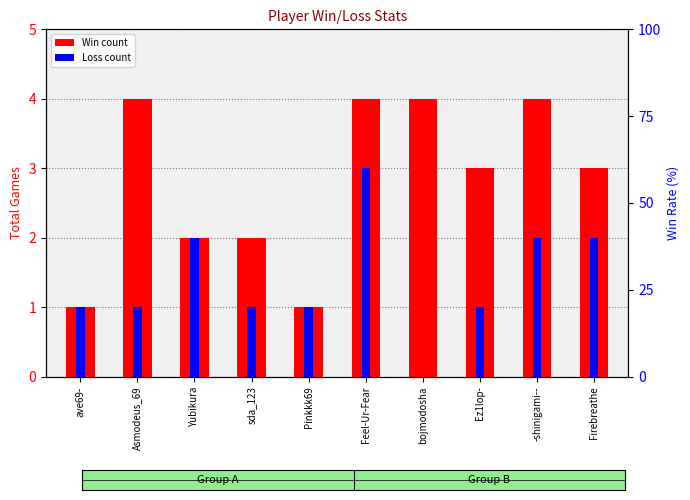

What is the label of the 7th bar from the right?

sda_123